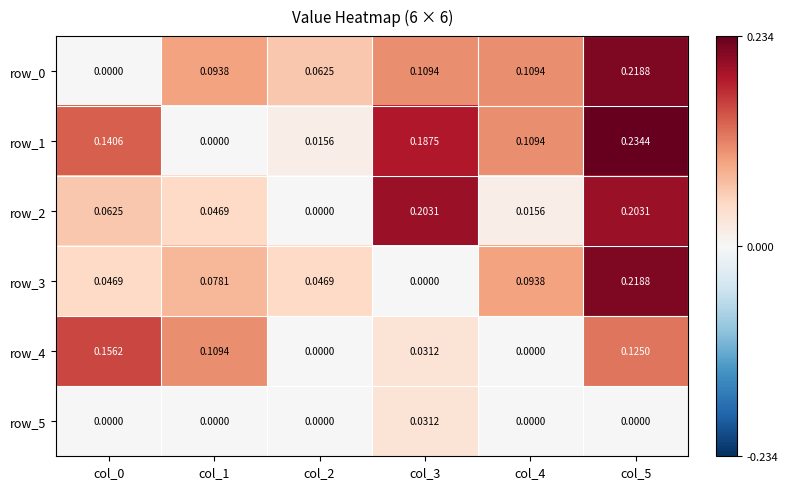

Count the number of categories in the chart.

6